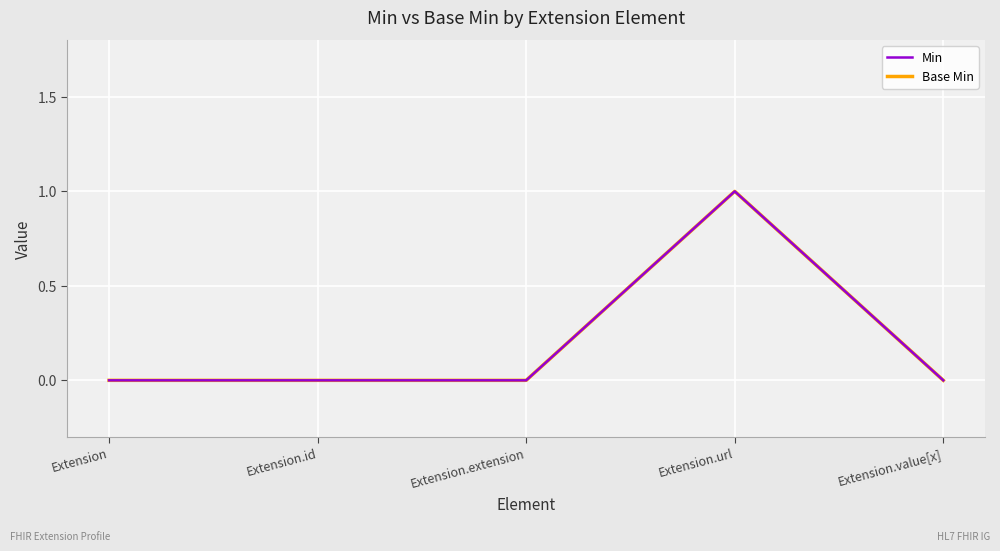

Reading left to right, what are all the values shown in this chart?

Min: Extension=0	Extension.id=0	Extension.extension=0	Extension.url=1	Extension.value[x]=0
Base Min: Extension=0	Extension.id=0	Extension.extension=0	Extension.url=1	Extension.value[x]=0